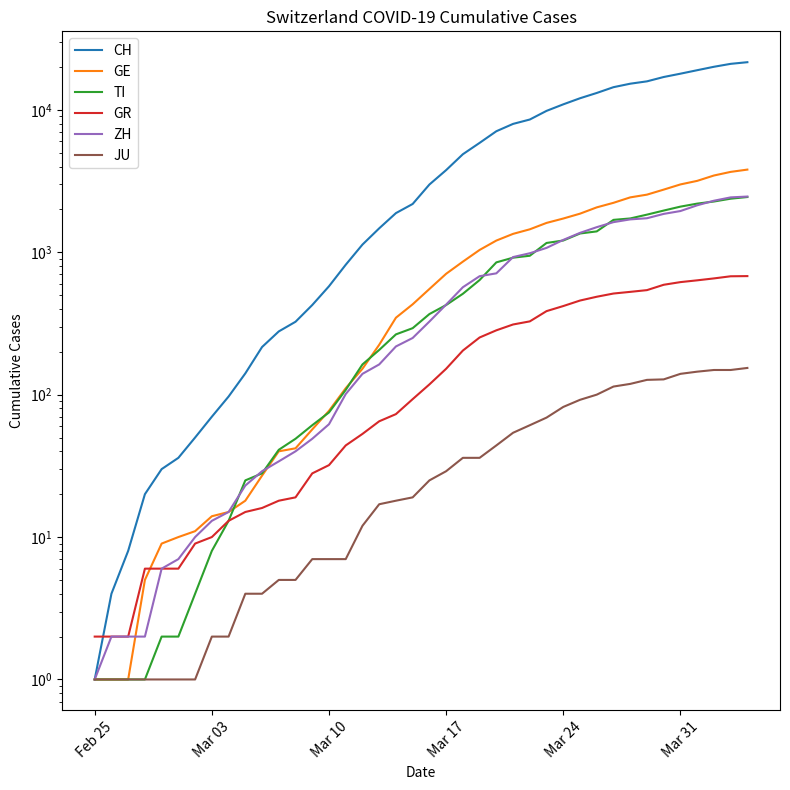

Where is CH nearest to the value 10803?

Mar 24